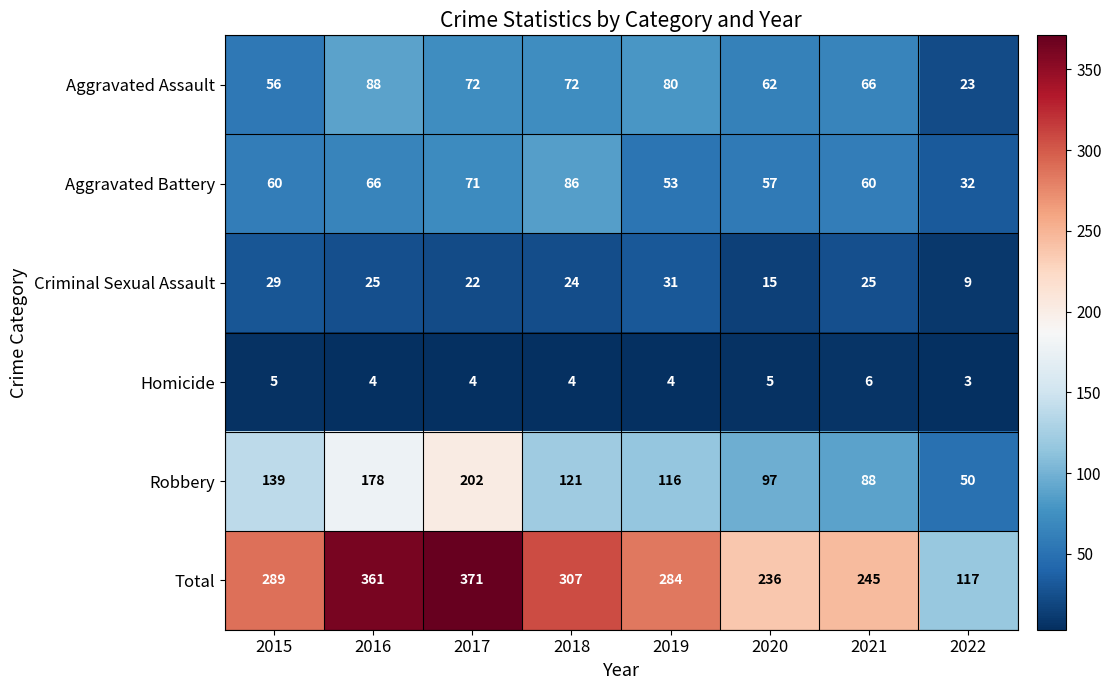

What is the difference between the second highest and second lowest values in the Aggravated Battery series?

18